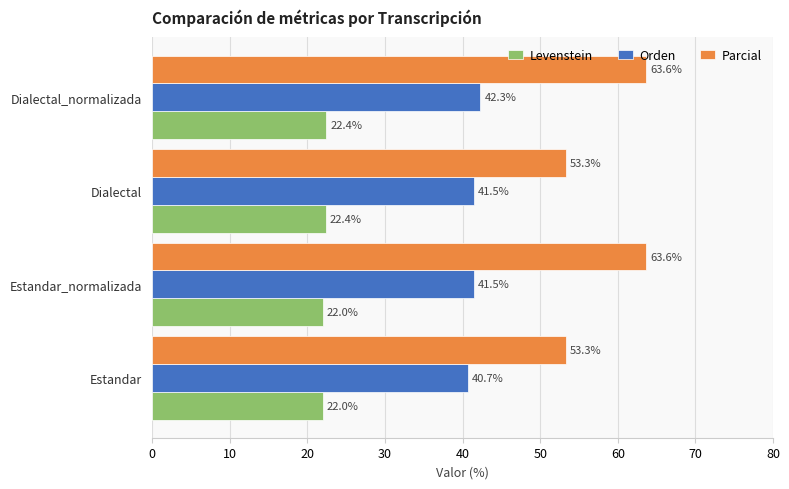

Which series has the largest range (max minus min)?

Parcial